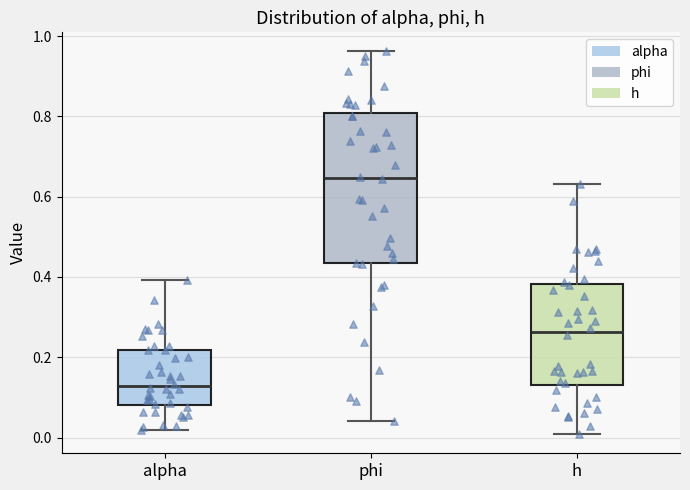

Which box's median line is the highest?

phi